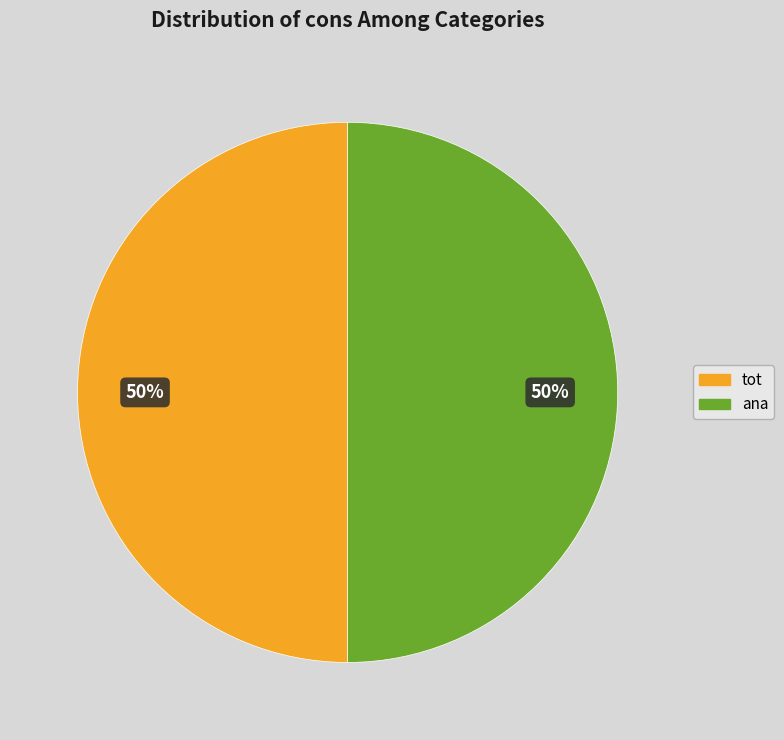

Which slice is the largest?

ana